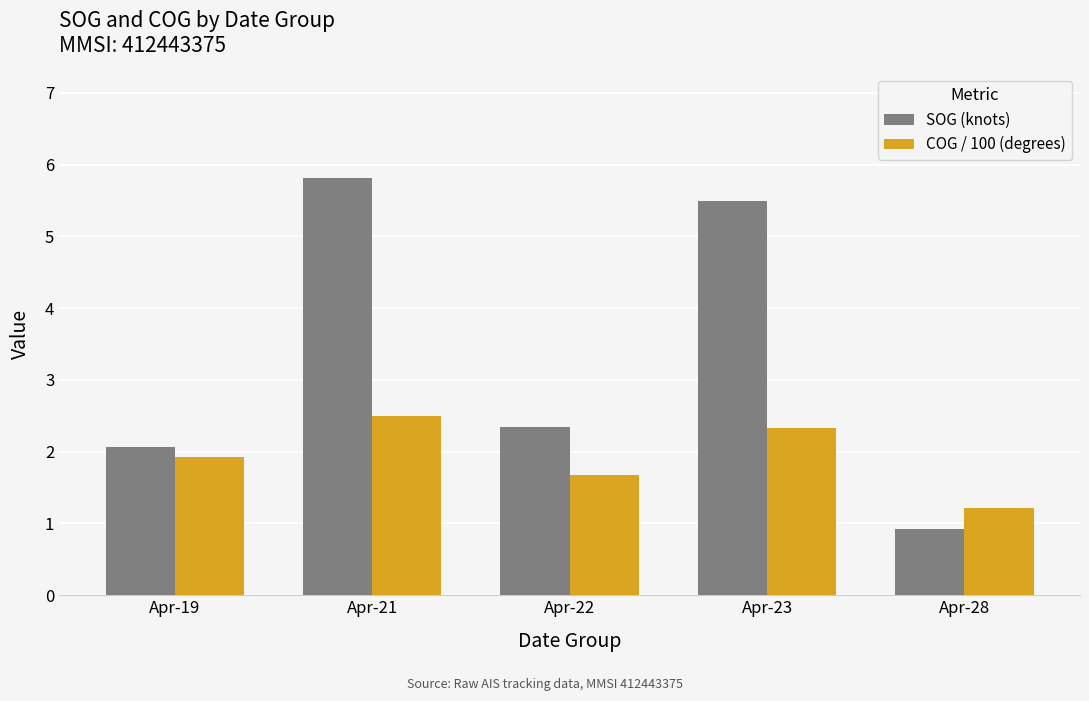

Rank the series by their maximum value, from lowest to highest.

COG / 100 (degrees), SOG (knots)